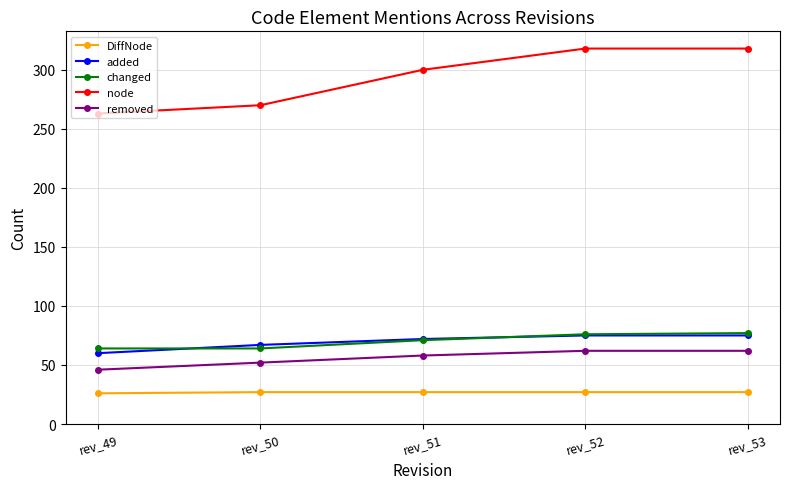

What is the approximate value of removed at rev_51?

58